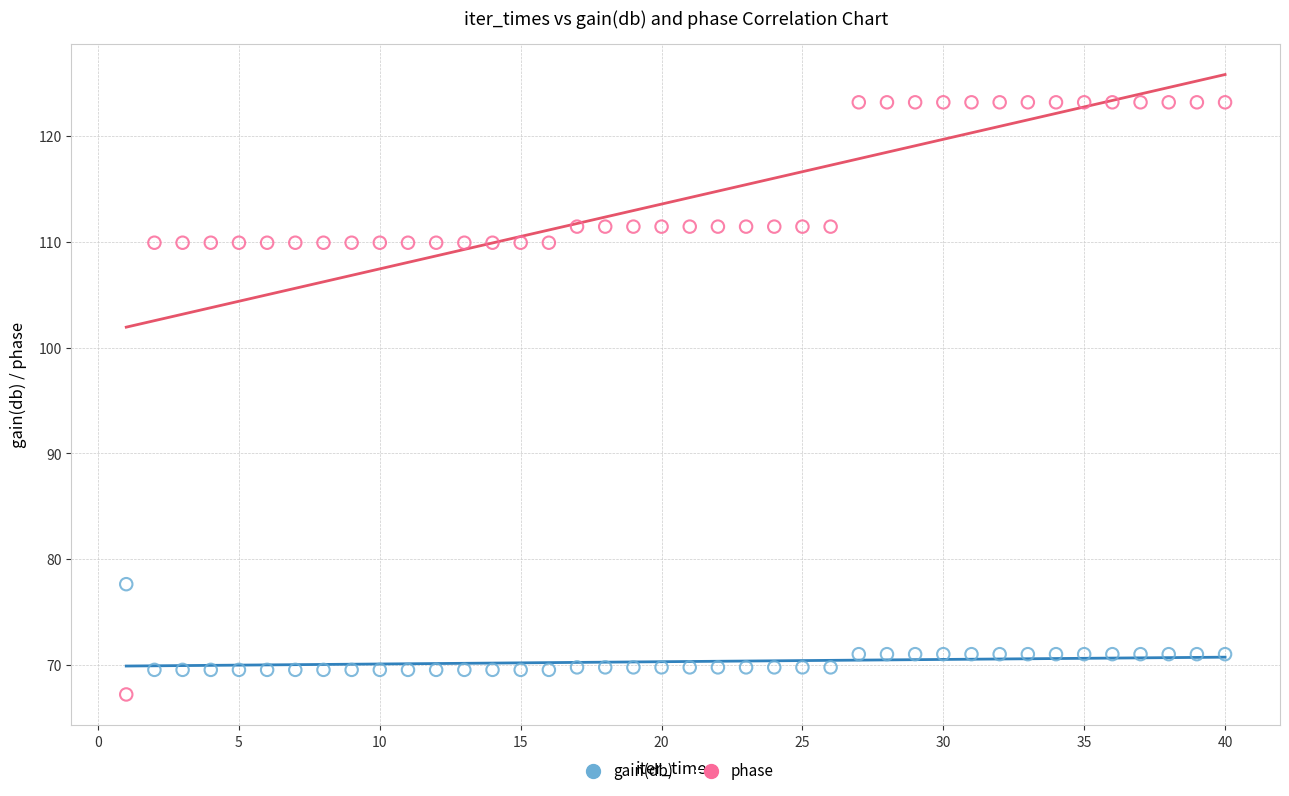

Which series reaches the minimum Y coordinate?

phase